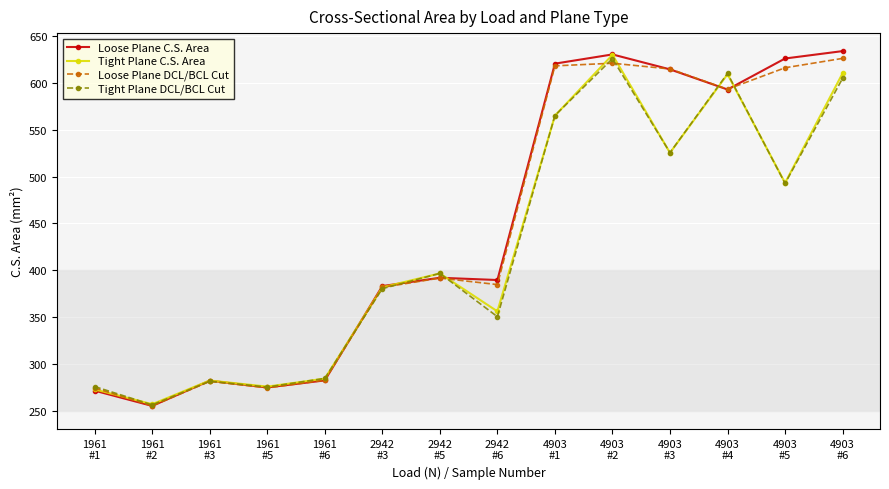

Which series has the largest range (max minus min)?

Loose Plane C.S. Area